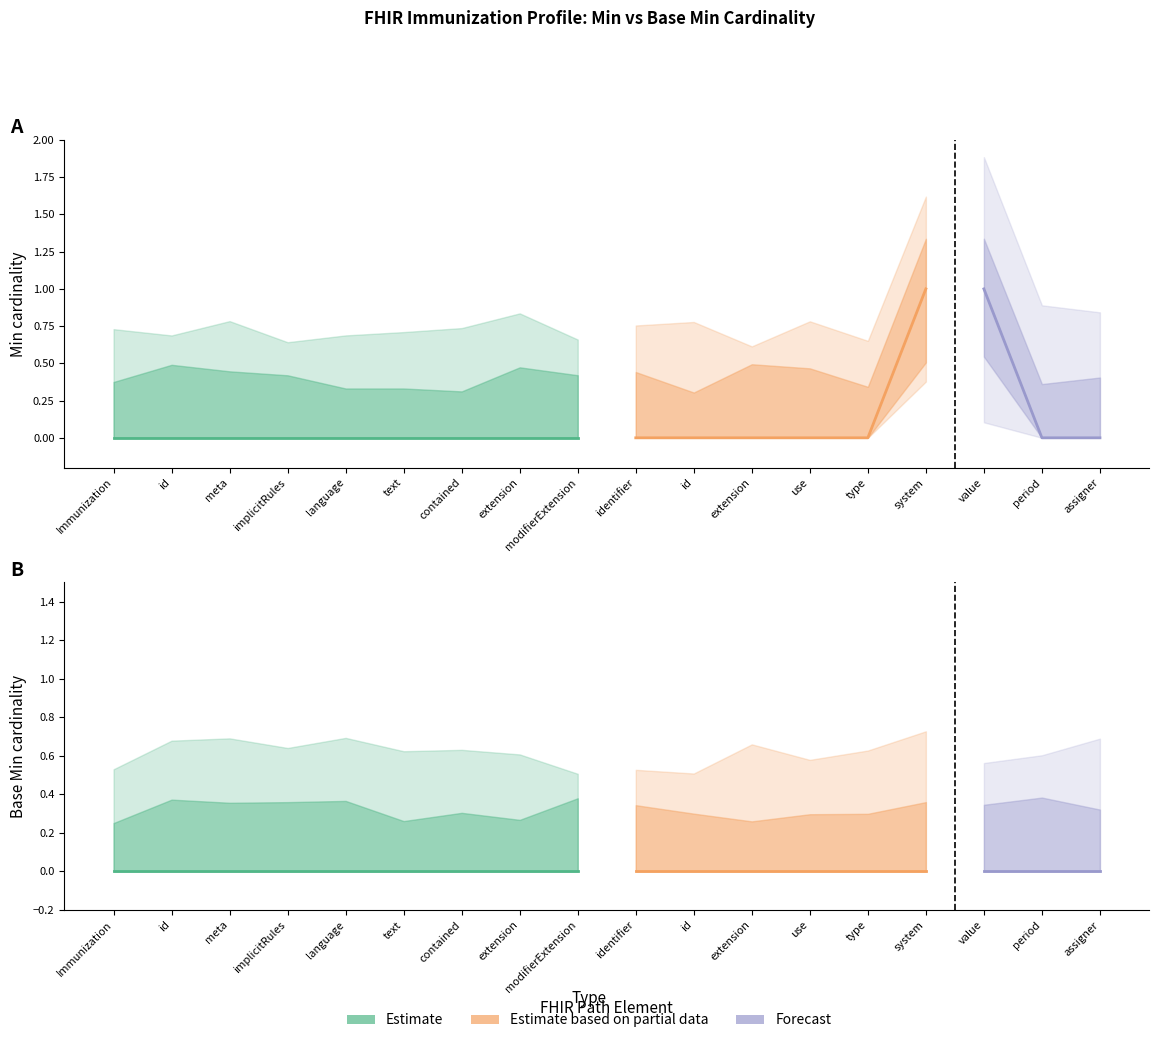

The value of Min at Immunization.text is 0. True or false?

True